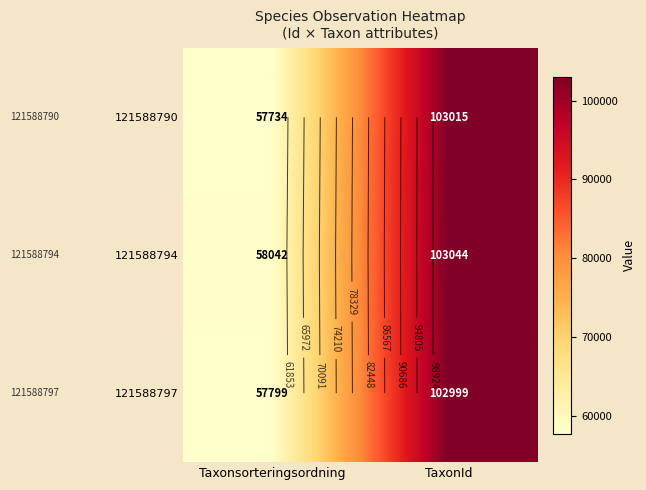

Which label corresponds to the largest value in the chart?

TaxonId